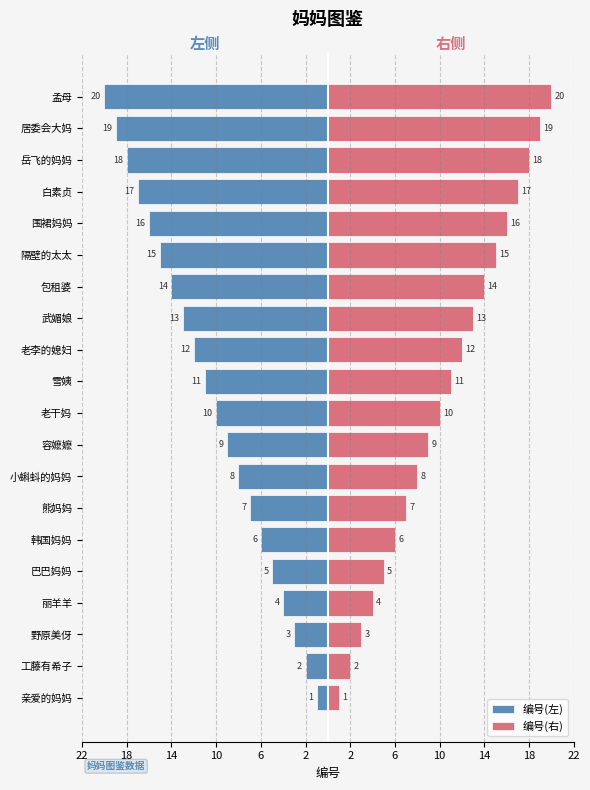

Count the number of categories in the chart.

20